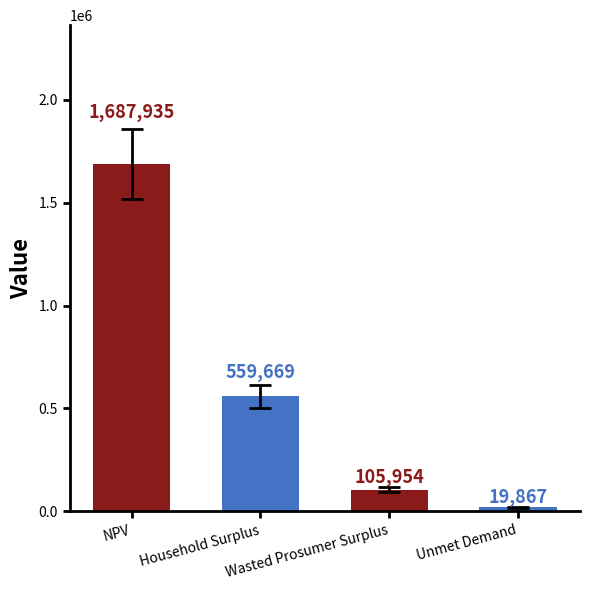

What is the sum of the values at Household Surplus and NPV?

2247603.8